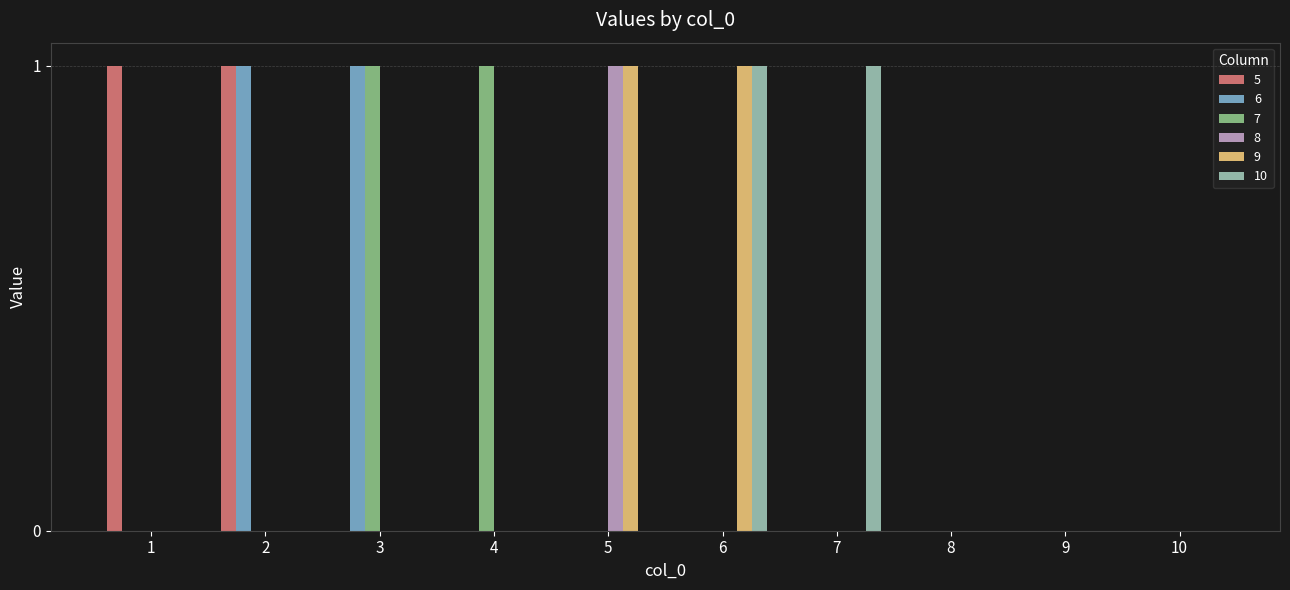

The value of 7 at 2 is 1. True or false?

False